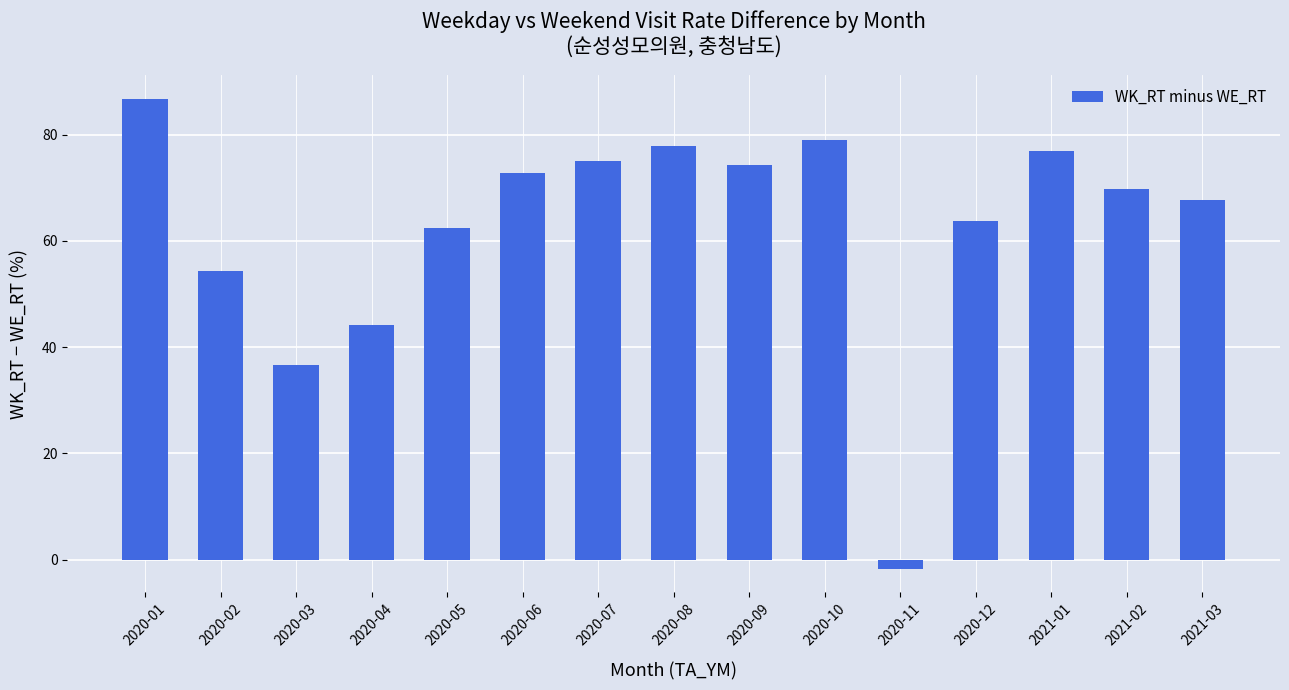

What is the value of the 14th bar from the left?

69.7